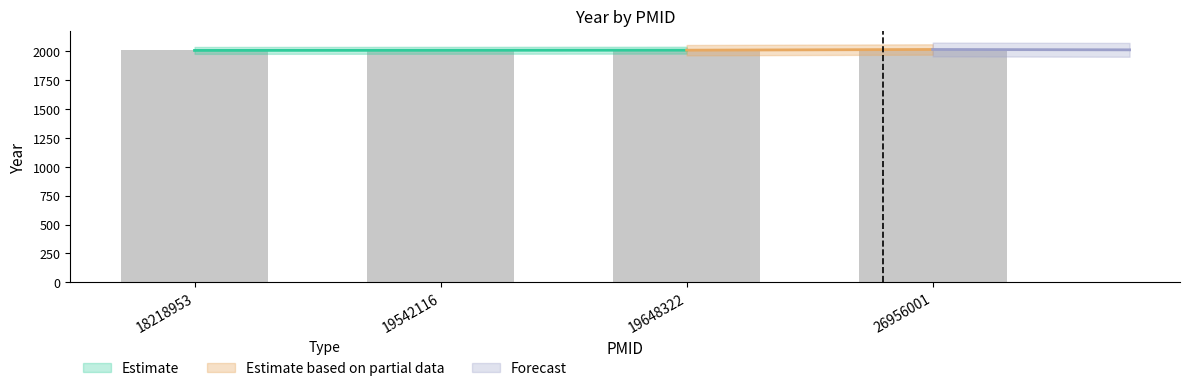

Rank the categories by value from highest to lowest.

26956001, 19648322, 19542116, 18218953